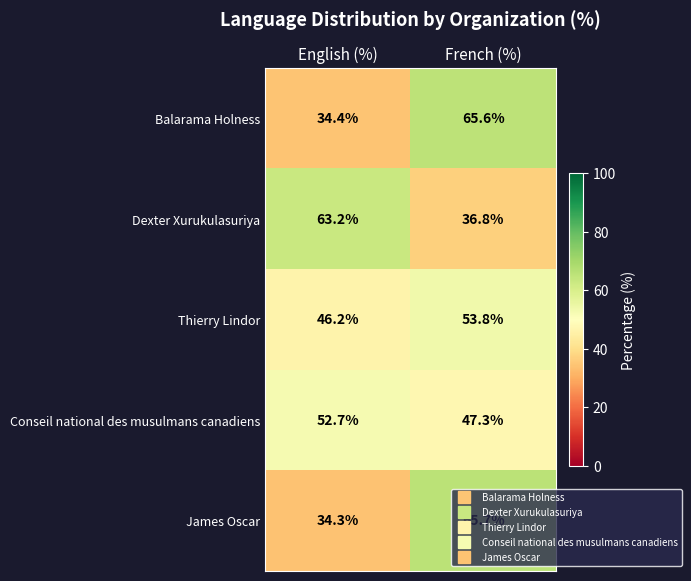

The Balarama Holness series shows 34.4 at English (%). True or false?

True